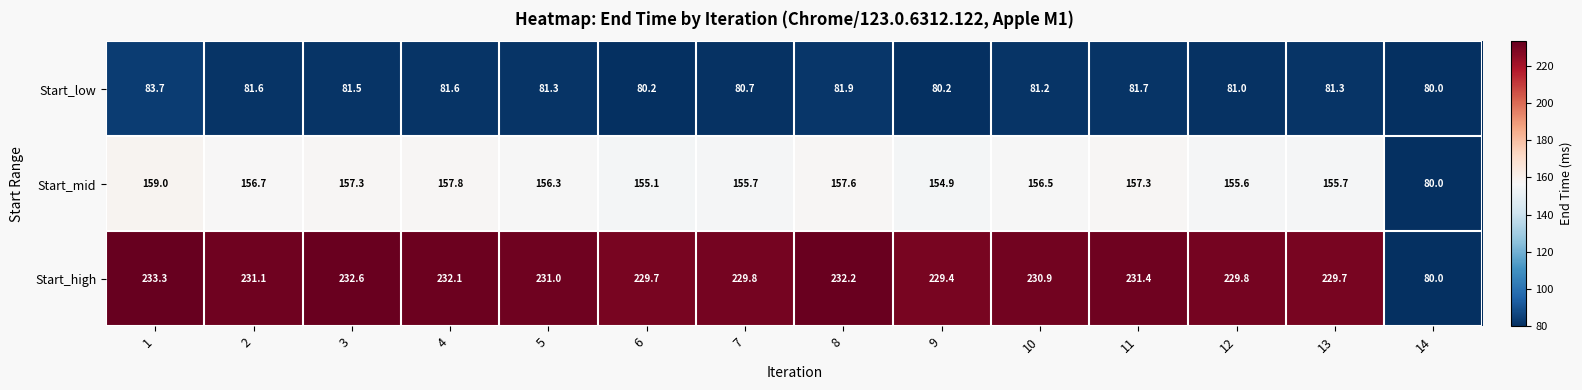

What is the difference between the maximum and minimum values in the Start_high series?

153.3